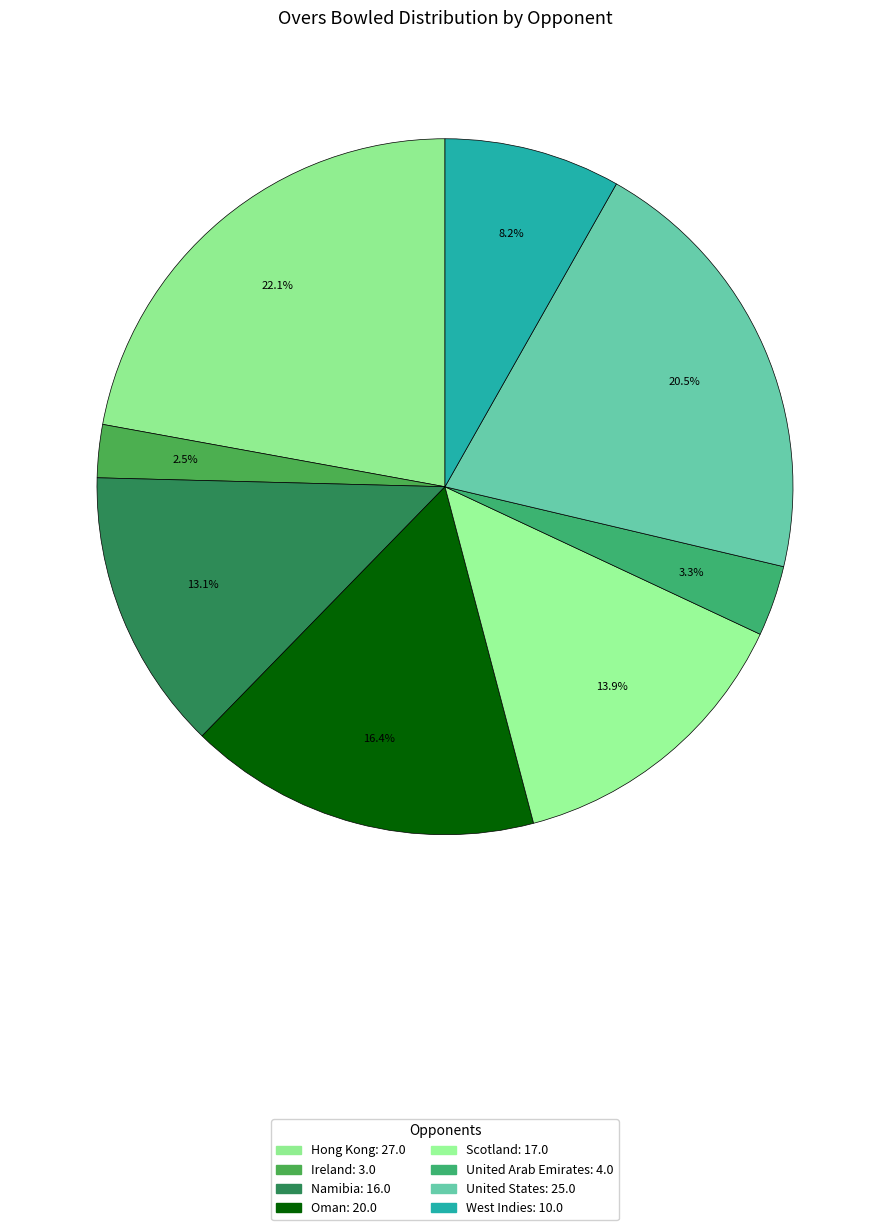

Which slice is the largest?

Hong Kong